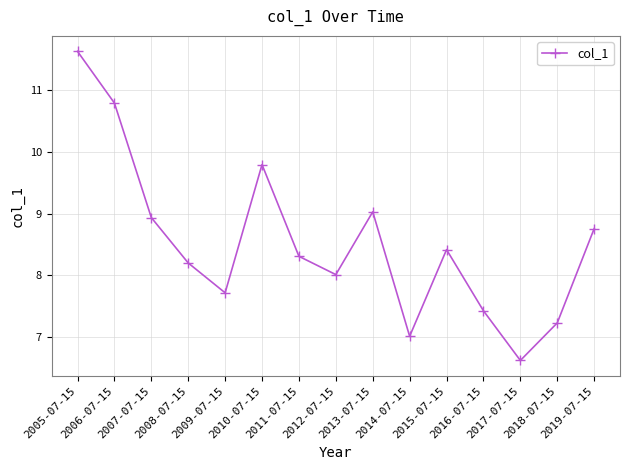

How many lines are shown in the chart?

1